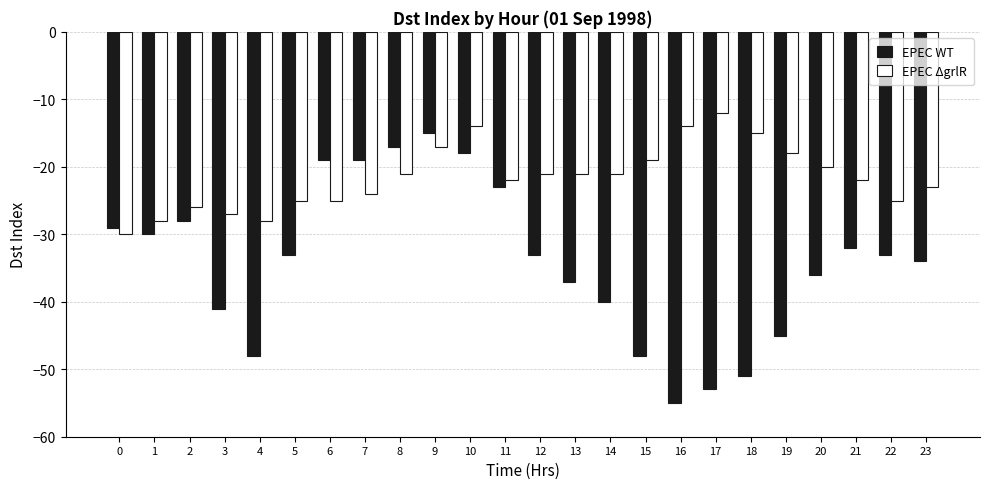

Does the chart contain any negative values?

Yes